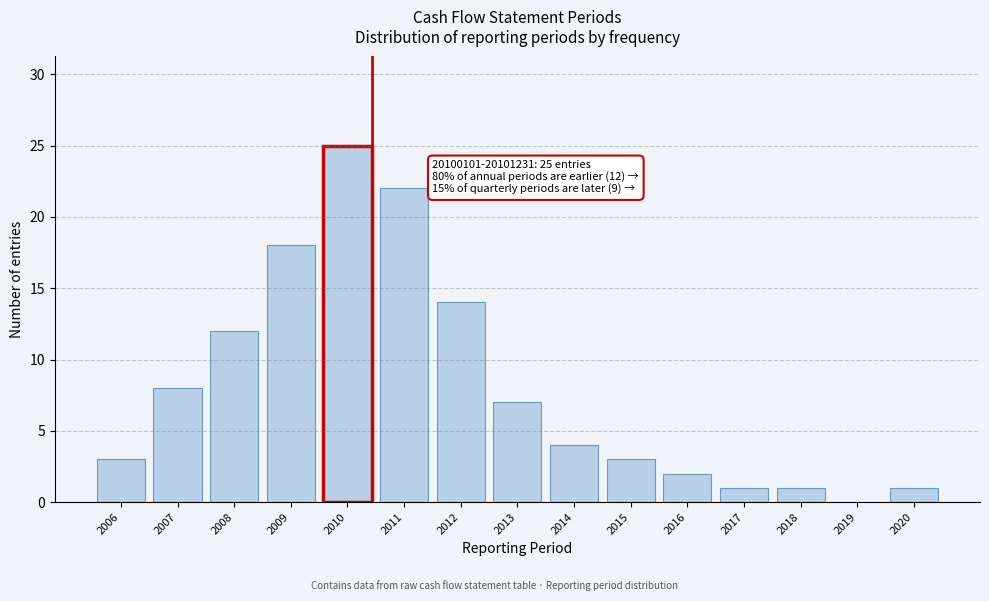

Reading left to right, what are all the values shown in this chart?

2006=3	2007=8	2008=12	2009=18	2010=25	2011=22	2012=14	2013=7	2014=4	2015=3	2016=2	2017=1	2018=1	2019=0	2020=1